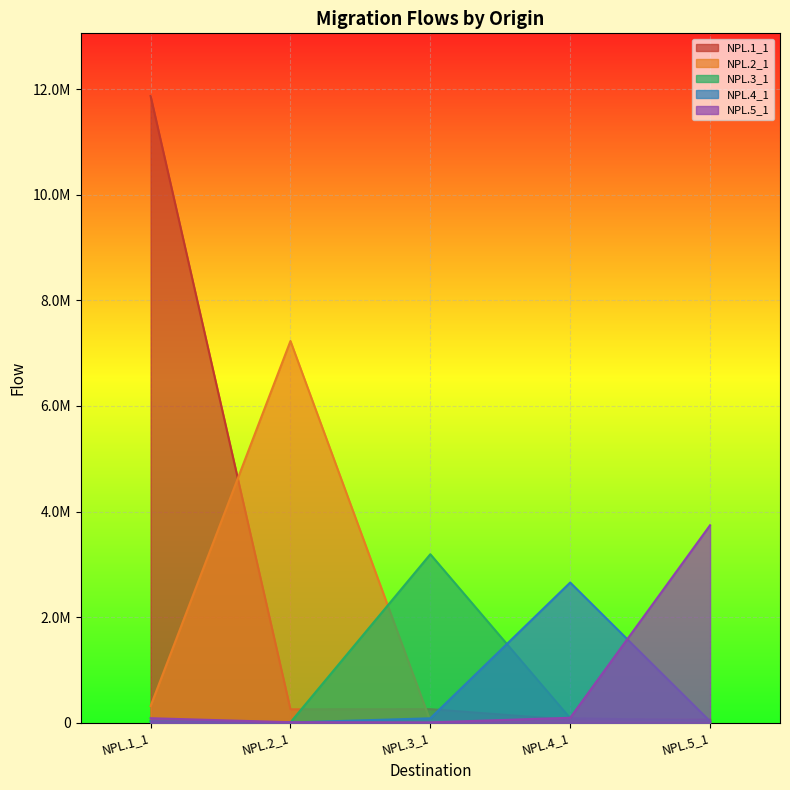

Is the value of NPL.1_1 at NPL.5_1 greater than the value of NPL.5_1 at NPL.5_1?

No